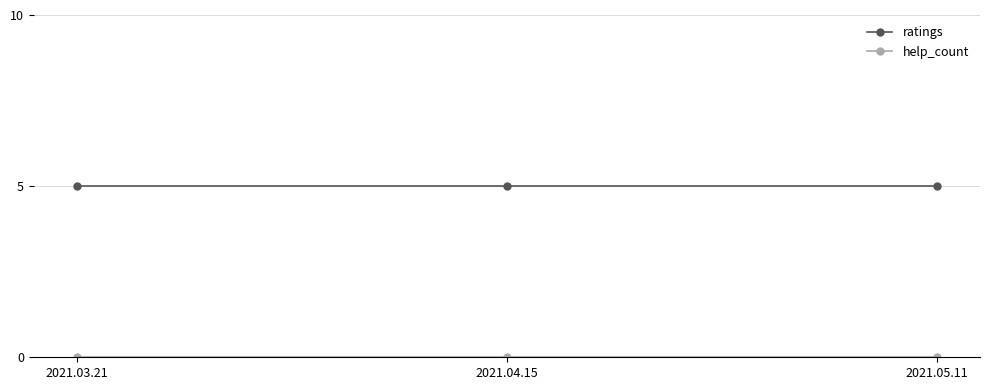

How many lines are shown in the chart?

2